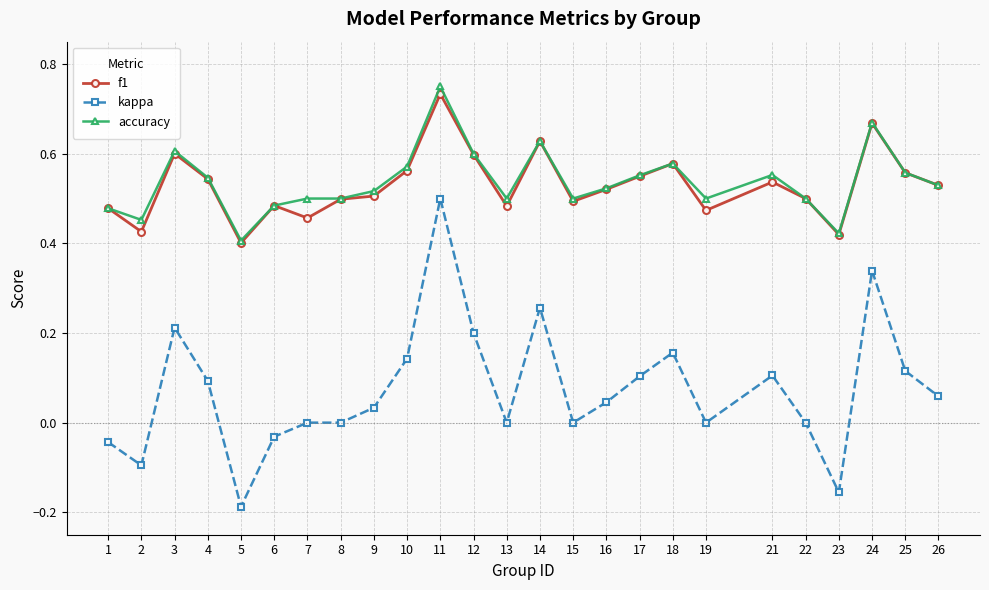

Count the accuracy values in the range 0 to 1.

25